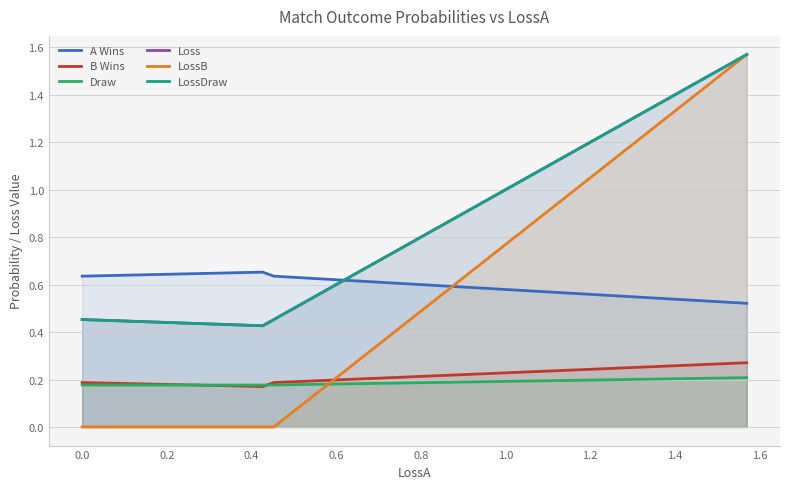

True or false: A Wins and B Wins intersect in this chart.

False